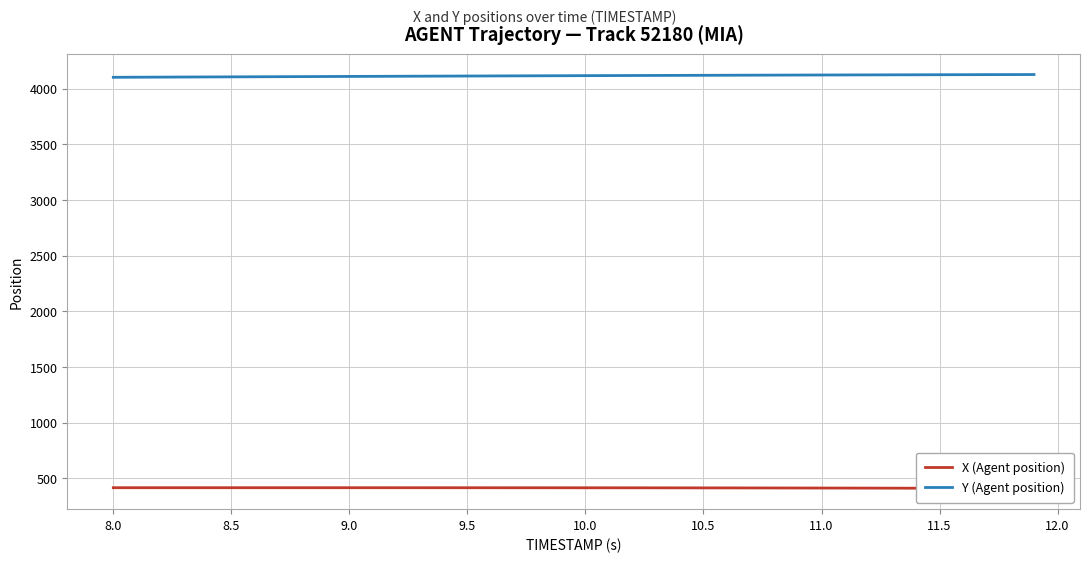

What is the minimum value for X (Agent position)?

408.6